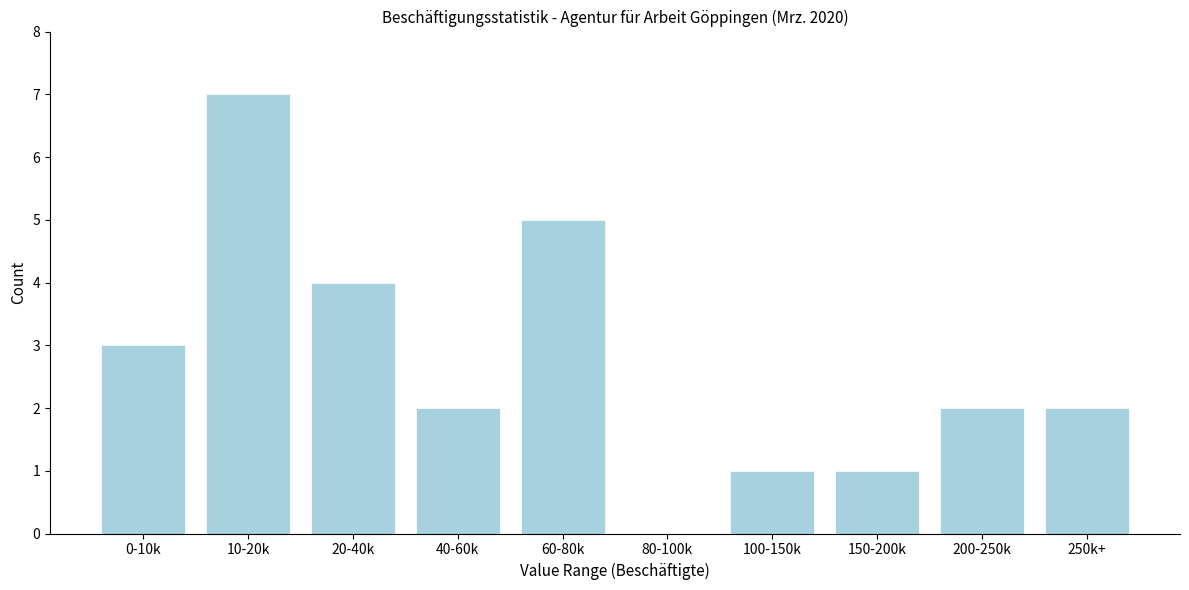

Reading right to left, list all the values displayed in this chart.

250k+=2	200-250k=2	150-200k=1	100-150k=1	80-100k=0	60-80k=5	40-60k=2	20-40k=4	10-20k=7	0-10k=3